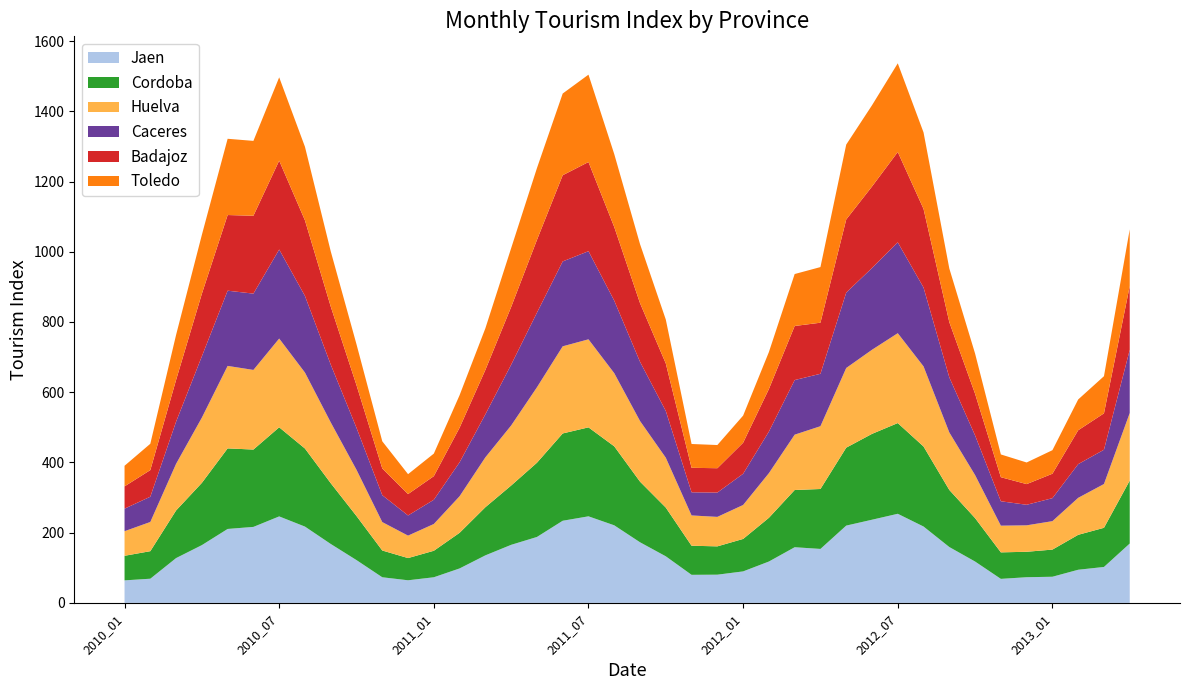

Reading left to right, list all the values displayed in this chart.

Jaen: 2010_01=64.1	2010_02=68.8	2010_03=127.6	2010_04=164.5	2010_05=210.6	2010_06=216.4	2010_07=246.3	2010_08=217.3	2010_09=167.8	2010_10=121.8	2010_11=73.0	2010_12=64.4	2011_01=73.0	2011_02=98.1	2011_03=135.4	2011_04=165.3	2011_05=187.7	2011_06=233.9	2011_07=246.5	2011_08=220.9	2011_09=172.6	2011_10=132.6	2011_11=79.9	2011_12=80.3	2012_01=89.7	2012_02=117.8	2012_03=158.5	2012_04=153.7	2012_05=220.1	2012_06=236.8	2012_07=253.7	2012_08=217.5	2012_09=159.1	2012_10=117.8	2012_11=68.4	2012_12=73.1	2013_01=74.4	2013_02=94.3	2013_03=102.3	2013_04=169.1
Cordoba: 2010_01=70.0	2010_02=78.4	2010_03=135.6	2010_04=177.3	2010_05=229.4	2010_06=220.2	2010_07=253.8	2010_08=222.3	2010_09=173.1	2010_10=125.5	2010_11=76.2	2010_12=63.2	2011_01=75.5	2011_02=101.5	2011_03=137.1	2011_04=168.9	2011_05=211.3	2011_06=248.6	2011_07=253.4	2011_08=225.0	2011_09=172.7	2011_10=138.8	2011_11=82.9	2011_12=80.7	2012_01=92.4	2012_02=124.5	2012_03=162.9	2012_04=170.7	2012_05=221.9	2012_06=244.5	2012_07=258.3	2012_08=227.9	2012_09=162.6	2012_10=123.7	2012_11=75.5	2012_12=72.5	2013_01=77.3	2013_02=99.5	2013_03=111.5	2013_04=179.3
Huelva: 2010_01=70.0	2010_02=83.2	2010_03=132.8	2010_04=185.8	2010_05=234.9	2010_06=226.8	2010_07=252.7	2010_08=216.3	2010_09=173.2	2010_10=131.7	2010_11=80.9	2010_12=63.9	2011_01=76.3	2011_02=104.1	2011_03=142.0	2011_04=171.0	2011_05=214.8	2011_06=248.2	2011_07=250.7	2011_08=208.3	2011_09=172.7	2011_10=142.0	2011_11=86.3	2011_12=83.9	2012_01=96.7	2012_02=127.2	2012_03=157.6	2012_04=178.8	2012_05=226.9	2012_06=239.5	2012_07=256.0	2012_08=228.1	2012_09=163.8	2012_10=122.5	2012_11=76.0	2012_12=75.3	2013_01=81.0	2013_02=105.3	2013_03=124.7	2013_04=192.3
Caceres: 2010_01=64.2	2010_02=71.9	2010_03=120.1	2010_04=174.6	2010_05=214.2	2010_06=217.3	2010_07=253.6	2010_08=218.2	2010_09=164.6	2010_10=119.4	2010_11=76.6	2010_12=57.4	2011_01=69.0	2011_02=96.7	2011_03=122.5	2011_04=173.1	2011_05=212.4	2011_06=241.7	2011_07=251.0	2011_08=206.5	2011_09=168.6	2011_10=133.1	2011_11=65.9	2011_12=69.2	2012_01=88.8	2012_02=118.3	2012_03=155.5	2012_04=149.3	2012_05=214.7	2012_06=232.9	2012_07=258.7	2012_08=224.6	2012_09=156.7	2012_10=112.9	2012_11=69.5	2012_12=58.5	2013_01=65.5	2013_02=96.0	2013_03=97.6	2013_04=179.9
Badajoz: 2010_01=63.5	2010_02=75.8	2010_03=118.8	2010_04=178.2	2010_05=215.5	2010_06=221.7	2010_07=253.0	2010_08=215.2	2010_09=165.3	2010_10=121.5	2010_11=76.1	2010_12=61.0	2011_01=67.2	2011_02=98.5	2011_03=126.5	2011_04=164.3	2011_05=207.3	2011_06=245.5	2011_07=253.9	2011_08=209.7	2011_09=167.0	2011_10=135.3	2011_11=69.7	2011_12=69.4	2012_01=88.4	2012_02=121.2	2012_03=154.0	2012_04=145.4	2012_05=208.2	2012_06=232.1	2012_07=257.3	2012_08=223.9	2012_09=157.2	2012_10=118.6	2012_11=68.5	2012_12=58.9	2013_01=69.6	2013_02=96.5	2013_03=103.6	2013_04=181.7
Toledo: 2010_01=58.6	2010_02=75.0	2010_03=128.3	2010_04=167.6	2010_05=217.1	2010_06=213.2	2010_07=237.3	2010_08=209.6	2010_09=157.3	2010_10=116.4	2010_11=77.4	2010_12=56.7	2011_01=64.2	2011_02=92.7	2011_03=118.5	2011_04=167.4	2011_05=204.4	2011_06=232.7	2011_07=248.8	2011_08=207.6	2011_09=168.1	2011_10=125.0	2011_11=67.8	2011_12=66.0	2012_01=77.3	2012_02=105.3	2012_03=147.9	2012_04=158.4	2012_05=213.2	2012_06=231.3	2012_07=252.6	2012_08=217.8	2012_09=152.8	2012_10=114.4	2012_11=64.8	2012_12=61.6	2013_01=67.0	2013_02=87.7	2013_03=105.8	2013_04=161.5